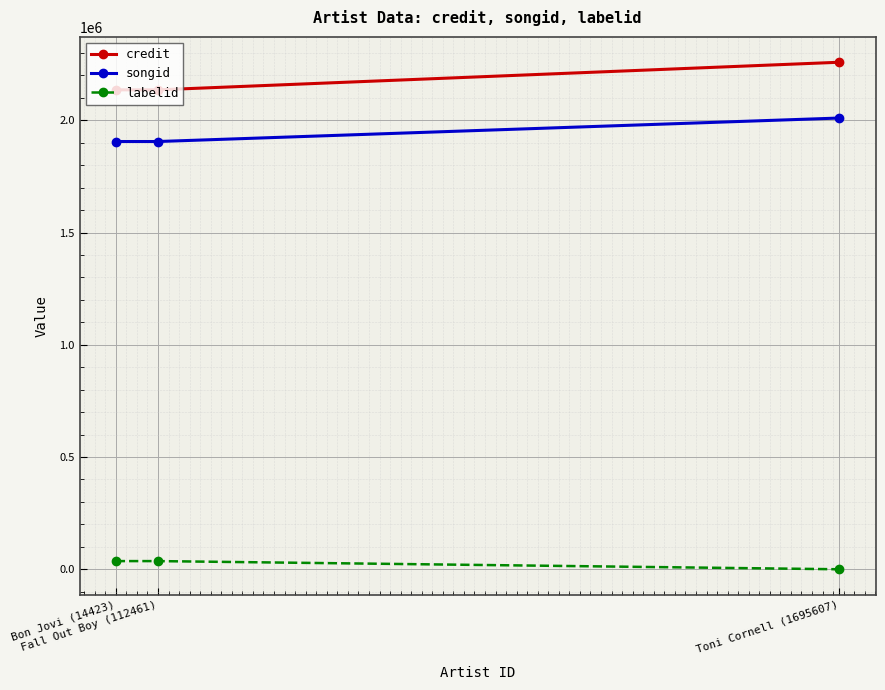

The songid series shows 2836777 at Bon Jovi (14423). True or false?

False